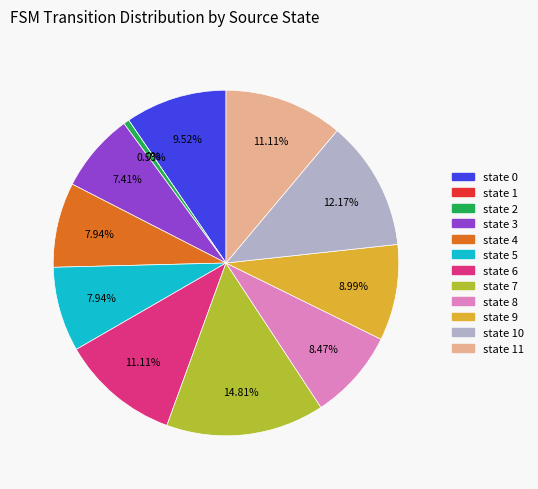

Rank the categories by value from lowest to highest.

state 1, state 2, state 3, state 4, state 5, state 8, state 9, state 0, state 6, state 11, state 10, state 7